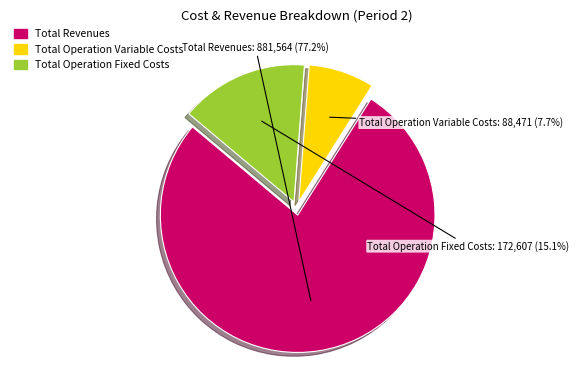

Is there a majority slice in this chart?

Yes